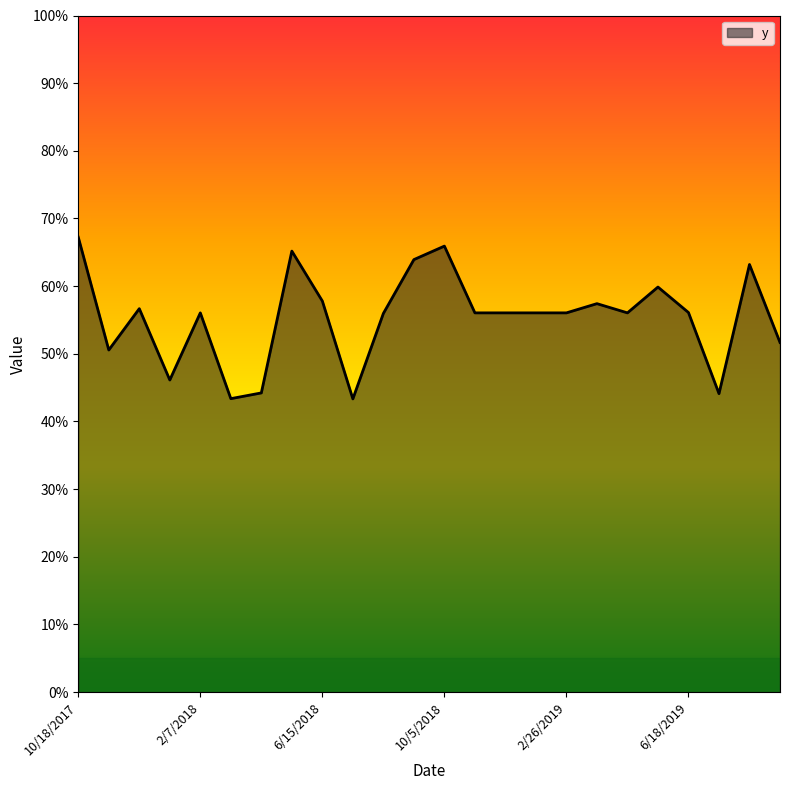

Is this an area chart (filled region under the line)?

Yes